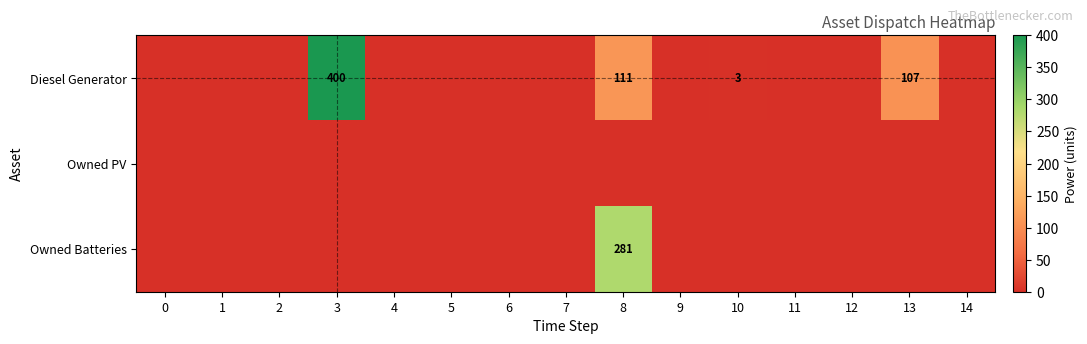

At how many categories does at least one series exceed 278?

2